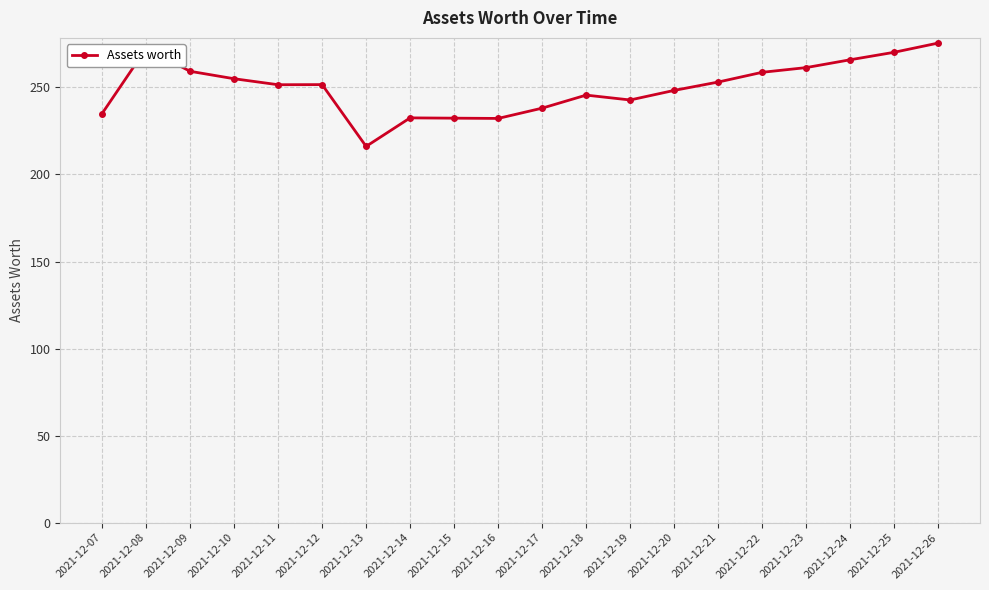

Is this an area chart (filled region under the line)?

No